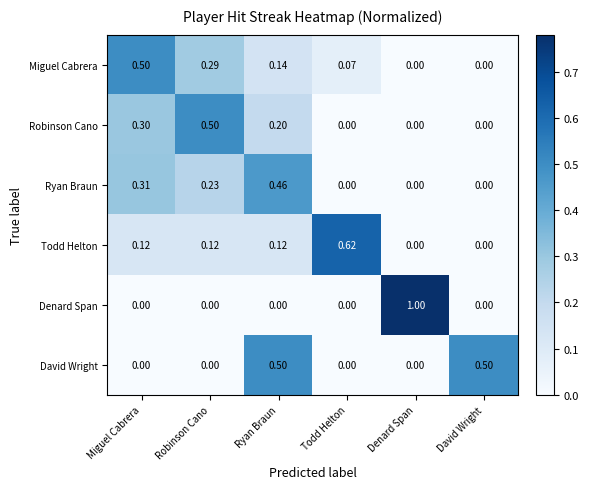

At which category does the chart reach its peak across all series?

Denard Span